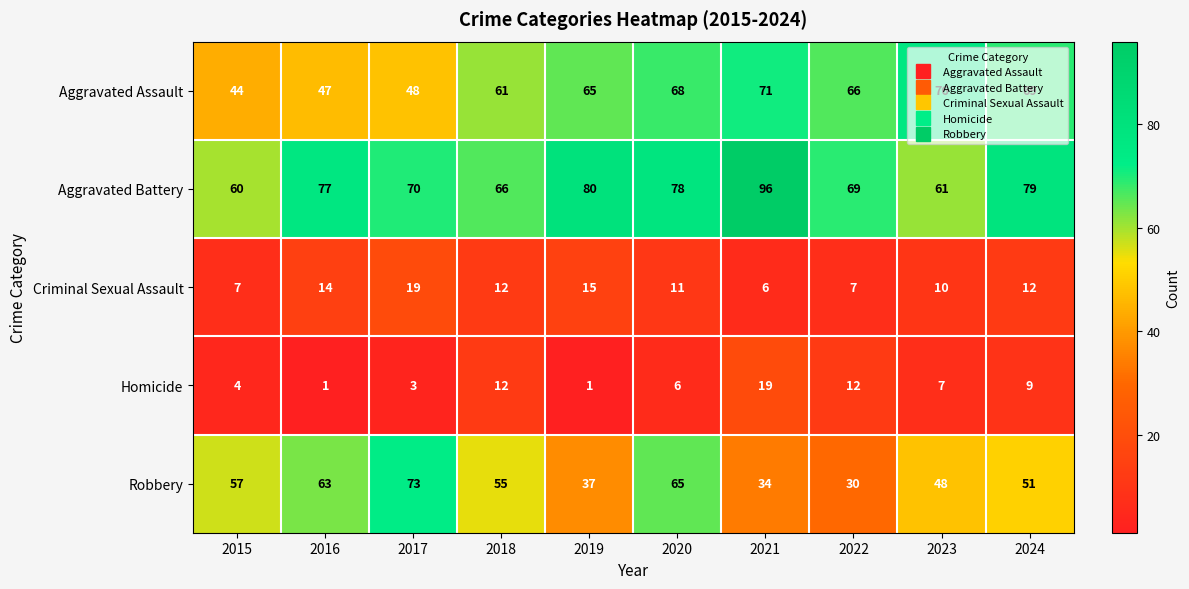

At 2017, list the series in order from smallest to largest.

Homicide, Criminal Sexual Assault, Aggravated Assault, Aggravated Battery, Robbery